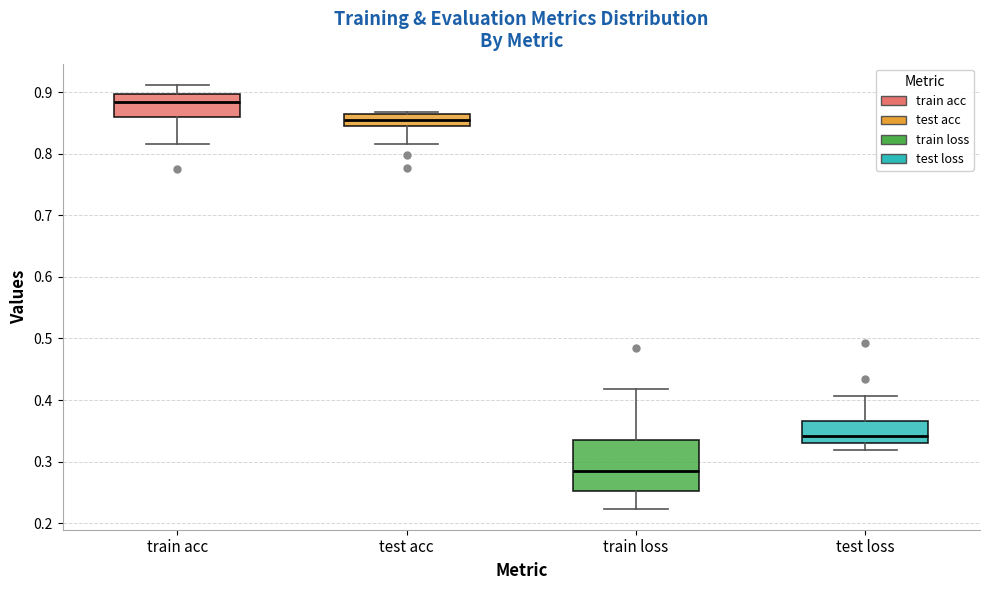

Which box has the lowest median line?

train loss